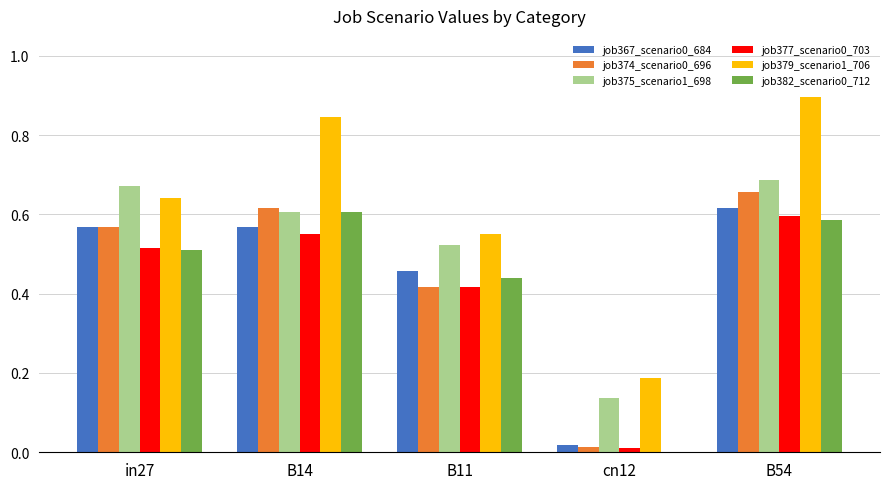

At which label does job367_scenario0_684 reach its peak?

B54